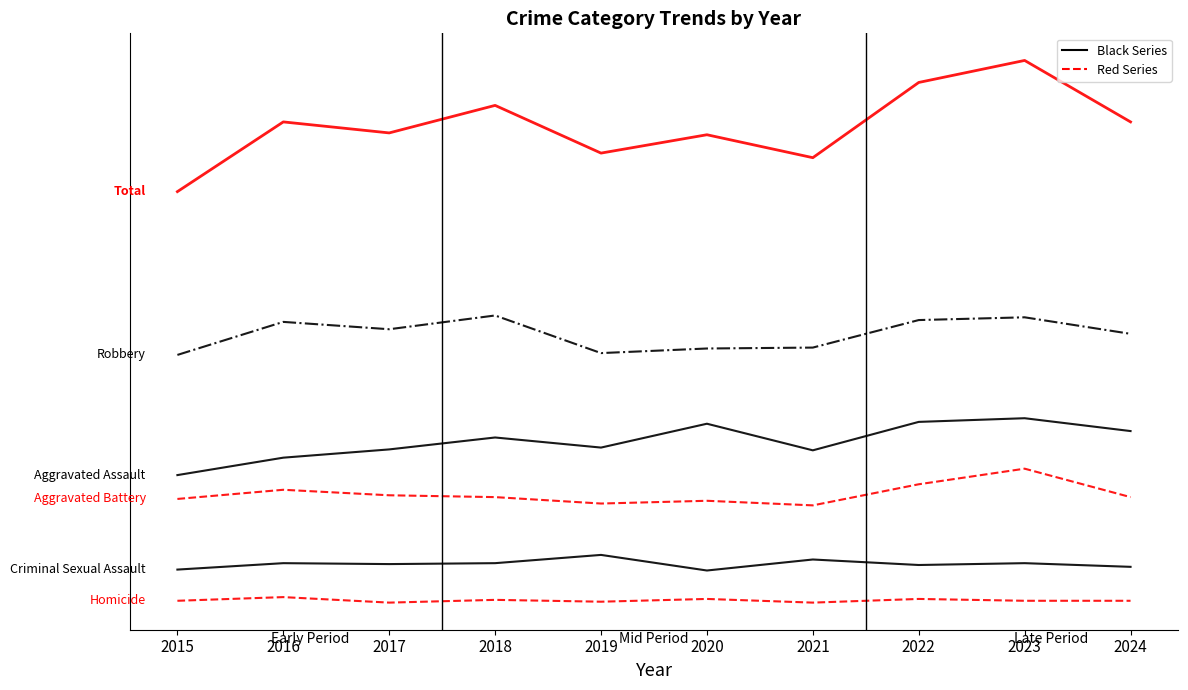

Reading left to right, list all the values displayed in this chart.

Aggravated Assault: -124	-105	-96	-83	-94	-68	-97	-66	-62	-76
Aggravated Battery: -150	-140	-146	-148	-155	-152	-157	-134	-117	-148
Criminal Sexual Assault: -227	-220	-221	-220	-211	-228	-216	-222	-220	-224
Homicide: -261	-257	-263	-260	-262	-259	-263	-259	-261	-261
Robbery: 7	43	35	50	9	14	15	45	48	30
Total: 185	261	249	279	227	247	222	304	328	261